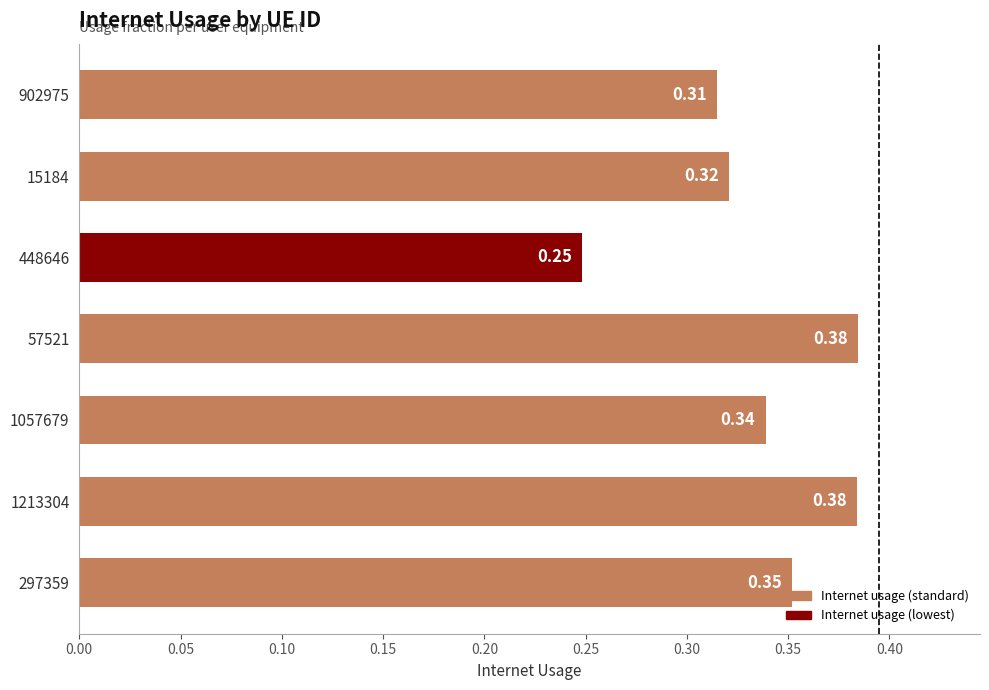

Which has a higher value, 448646 or 1057679?

1057679